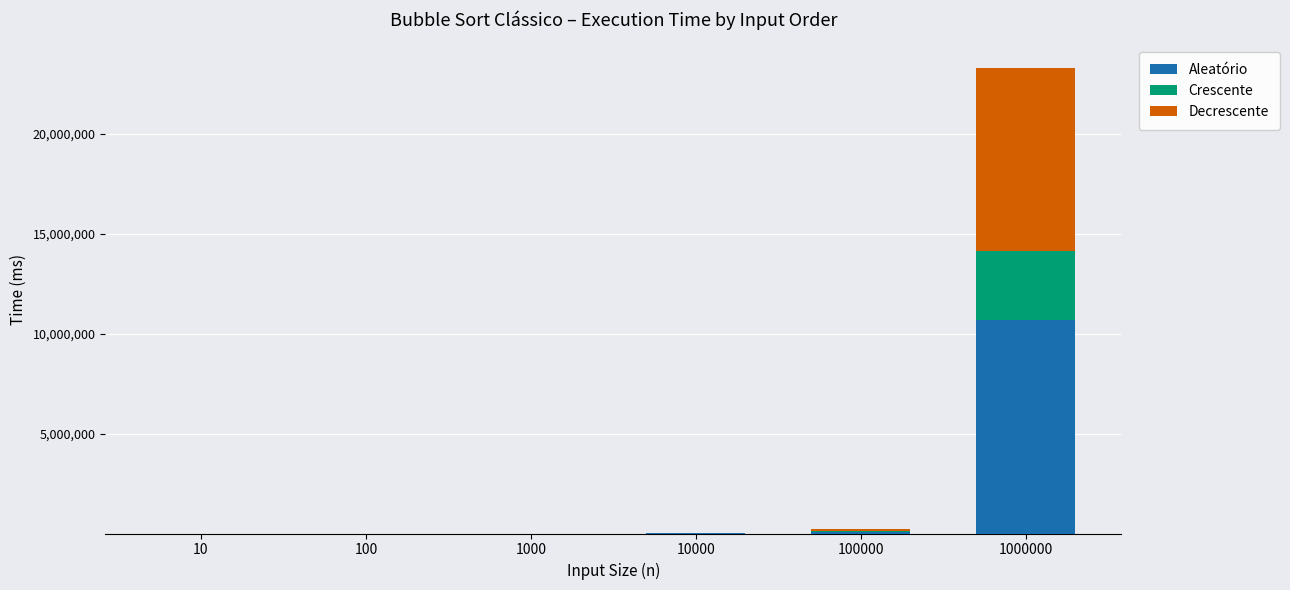

Is it true that Aleatório equals 99342.7 at 100000?

True